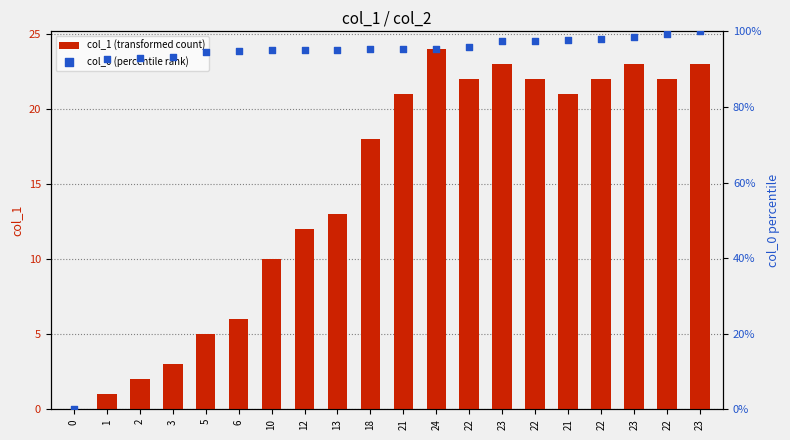

What are all the series names shown in the legend?

col_1 (transformed count), col_0 (percentile rank)